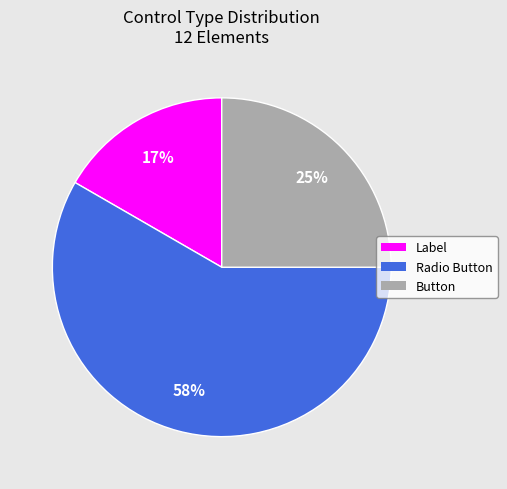

Is Label the majority of the pie?

No